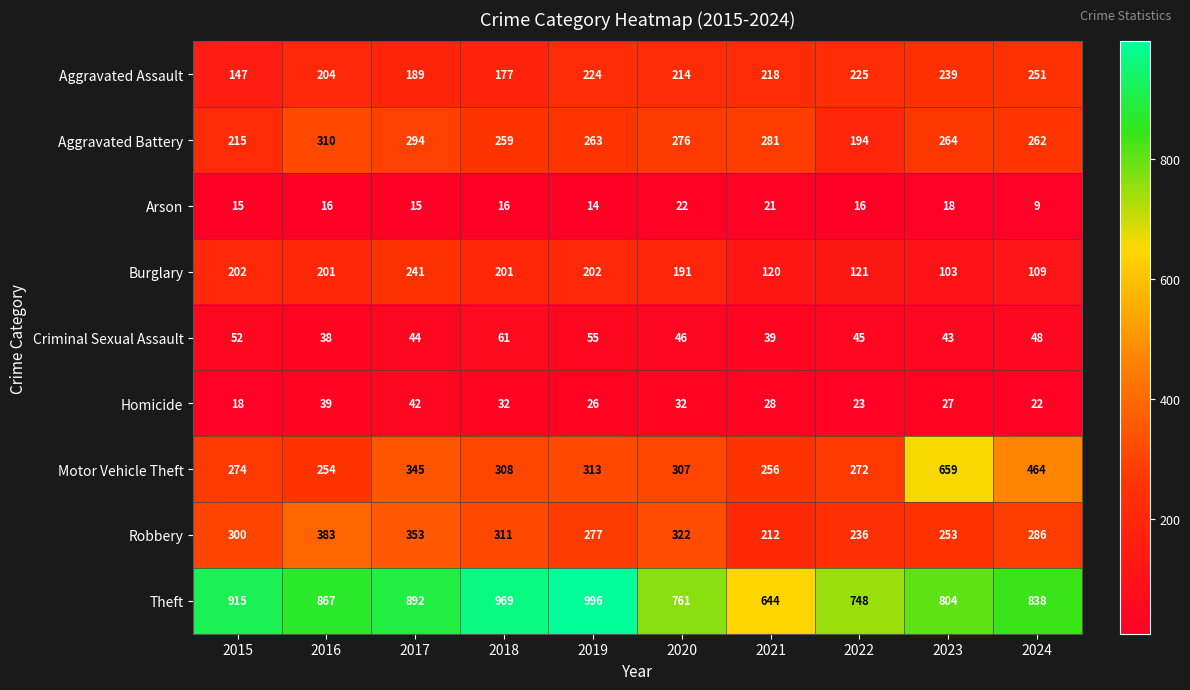

The Criminal Sexual Assault series shows 48 at 2024. True or false?

True